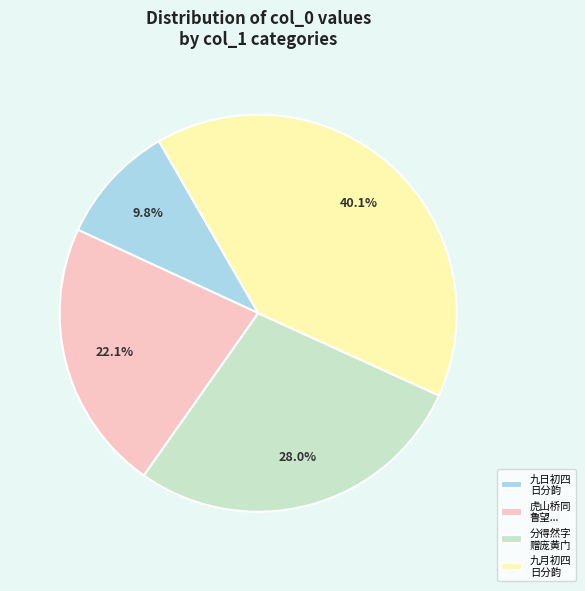

Approximately how many times larger is the value at 分得然字 赠庞黄门 compared to 九日初四 日分韵?

2.9